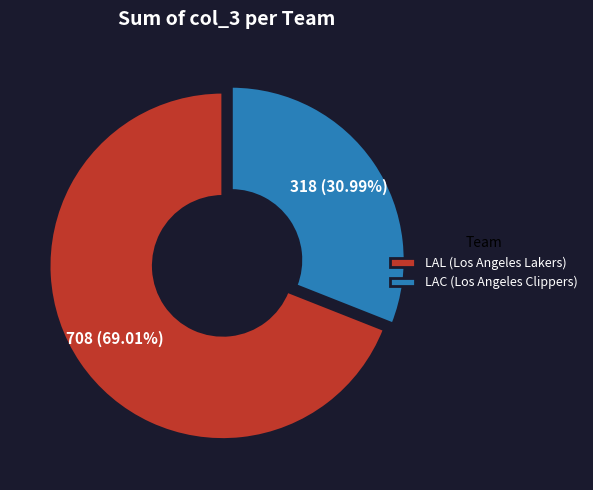

Combined, do LAC (Los Angeles Clippers) and LAL (Los Angeles Lakers) account for over 50%?

Yes